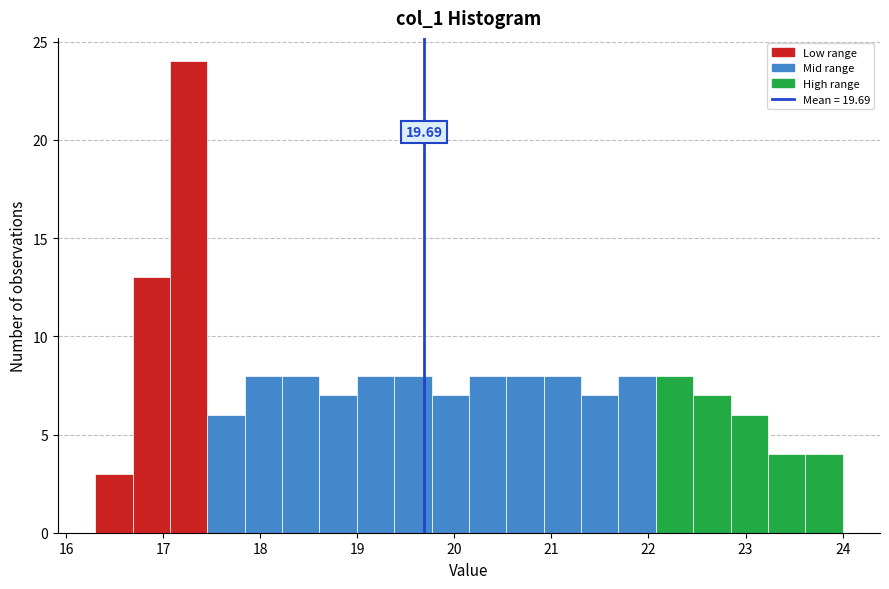

Around what value on the x-axis is the tallest bar? Give the approximate position of its centre, as read against the axis.

17.3